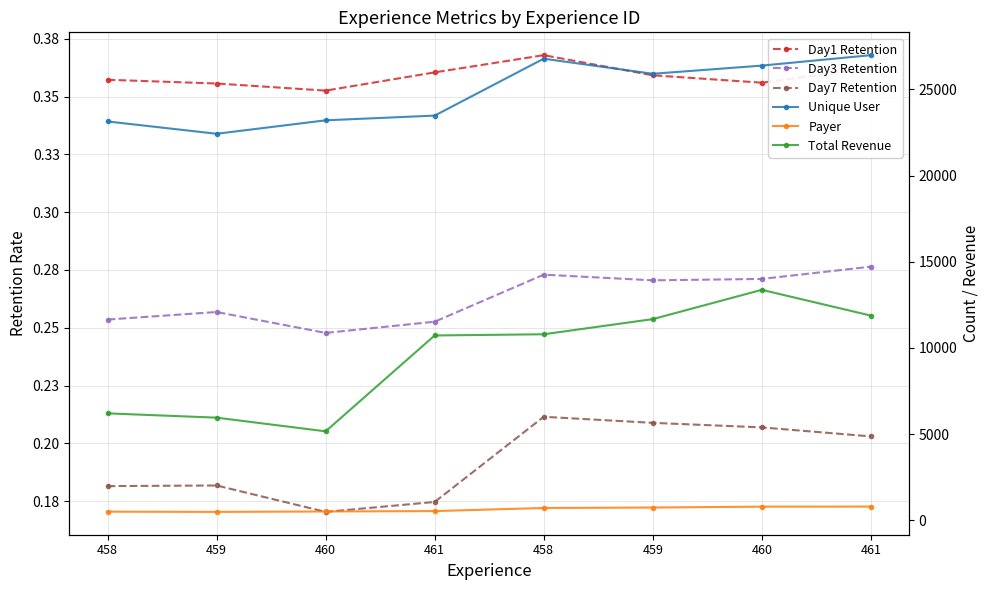

At 458, list the series in order from largest to smallest.

Unique User, Total Revenue, Payer, Day1 Retention, Day3 Retention, Day7 Retention